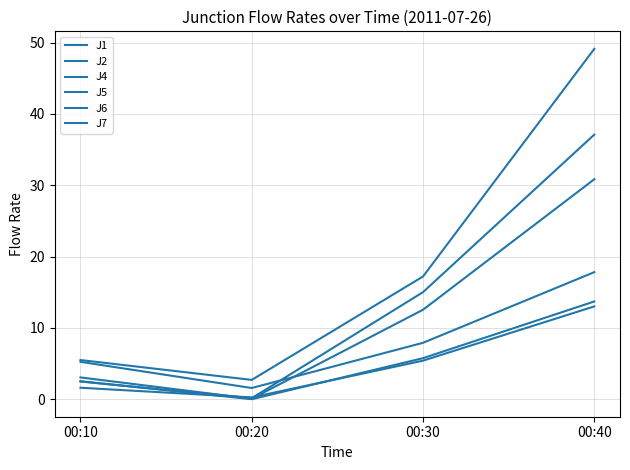

Is this an area chart (filled region under the line)?

No